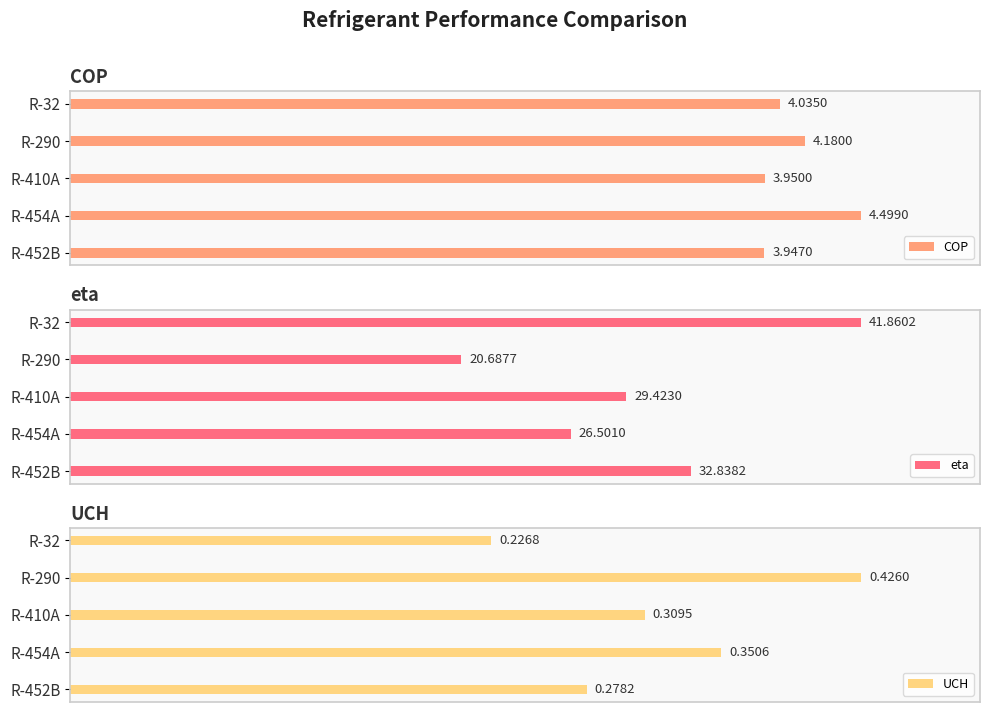

List the labels in order of eta value, largest first.

R-32, R-452B, R-410A, R-454A, R-290